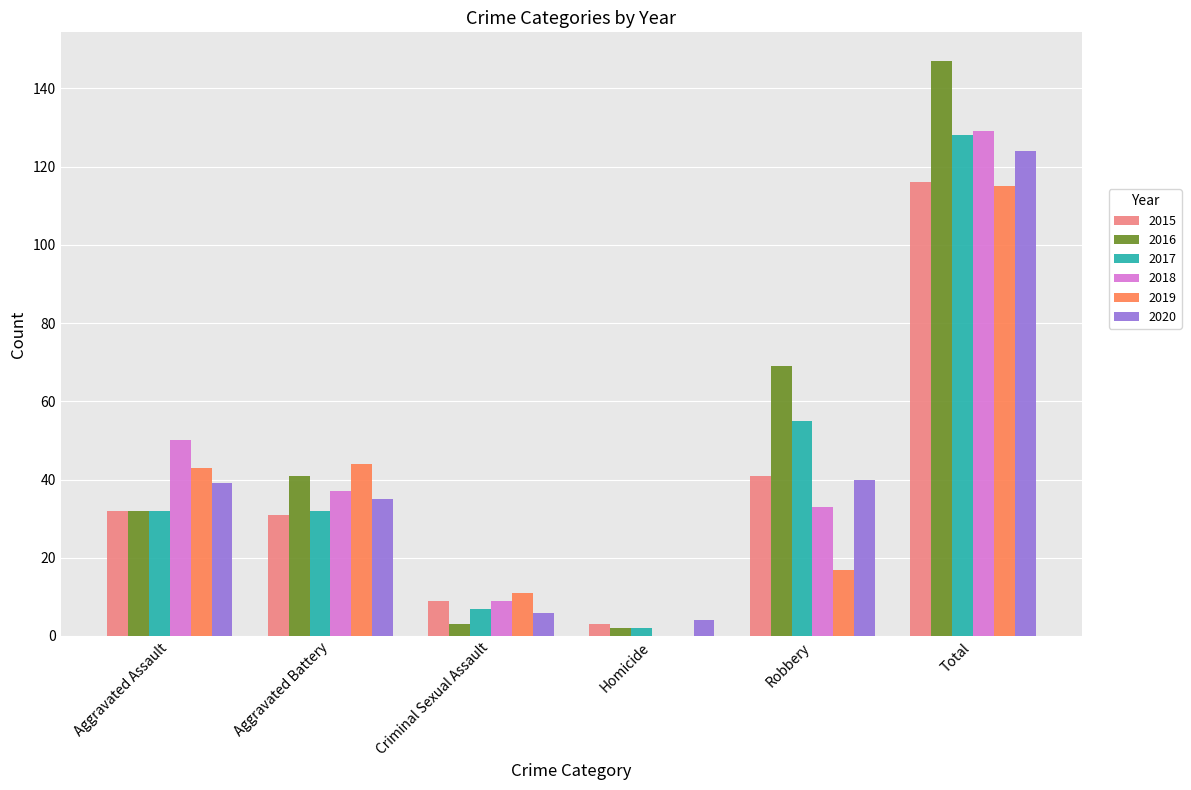

Which series has the widest spread of values?

2016